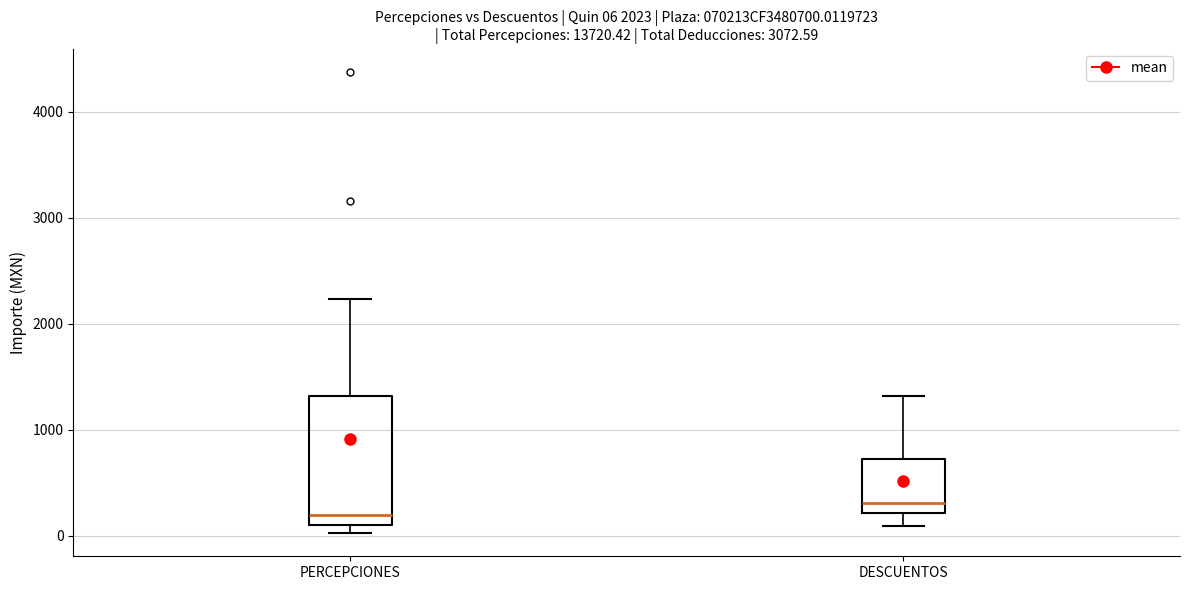

Which box has the highest median line?

DESCUENTOS